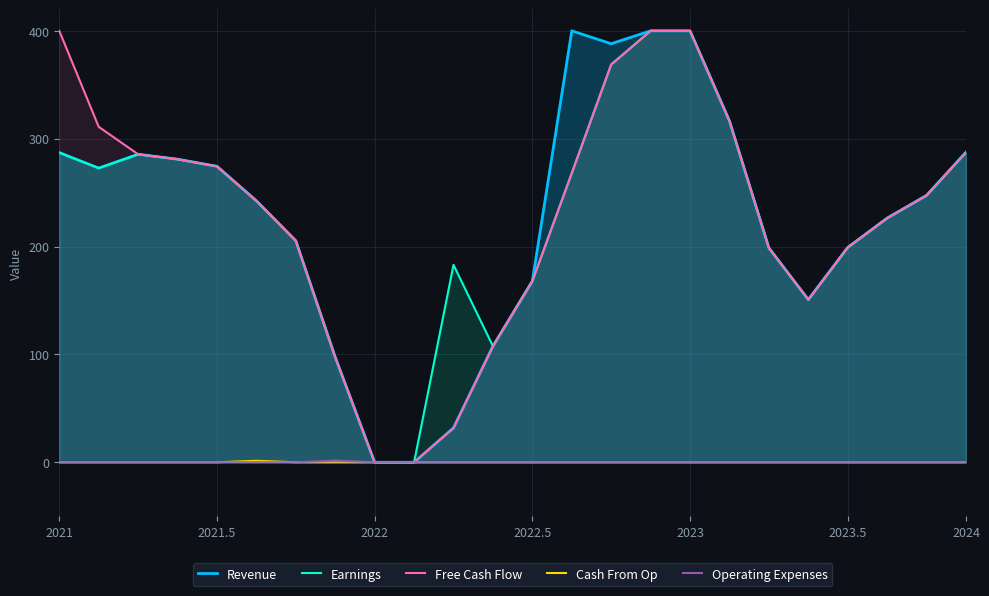

Rank the series by their maximum value, from lowest to highest.

Cash From Op, Operating Expenses, Revenue, Earnings, Free Cash Flow